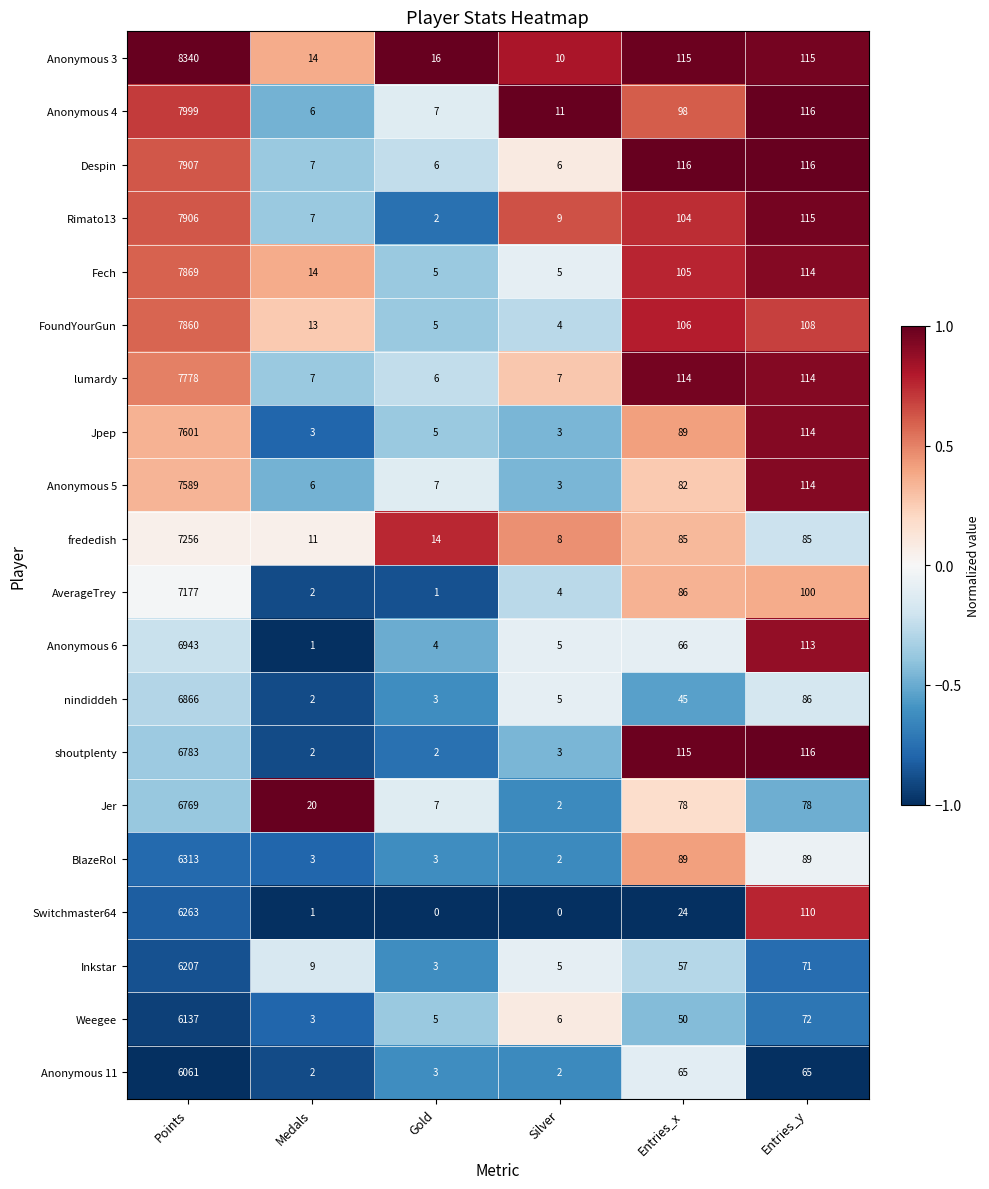

At how many categories does at least one series exceed 0?

6